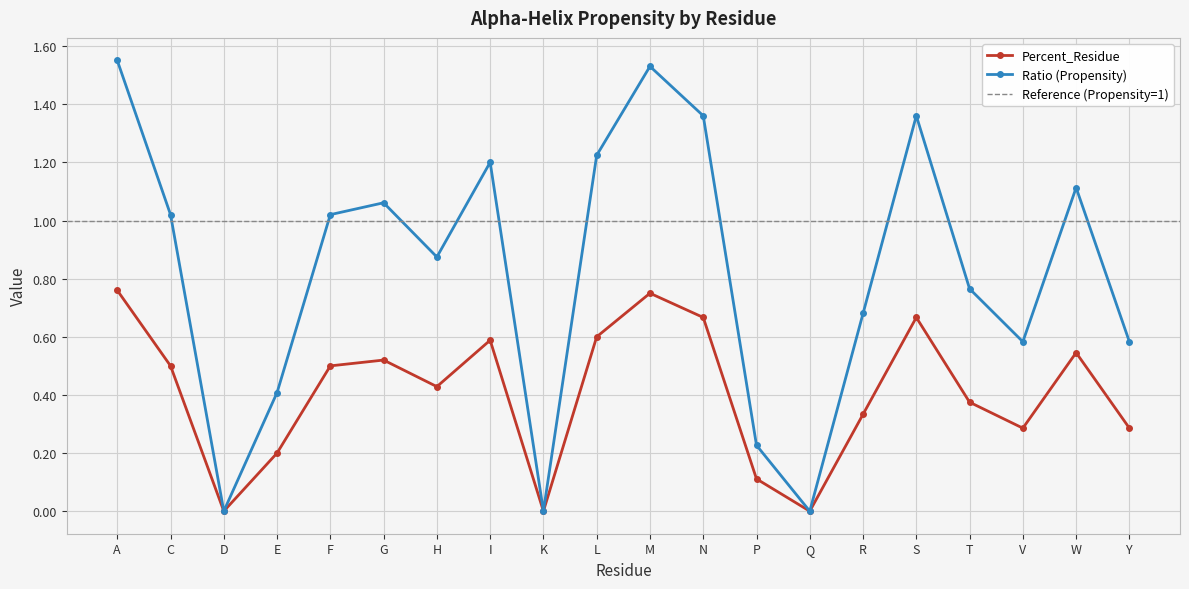

What is the value of the Percent_Residue point at the 1st from the left?

0.8